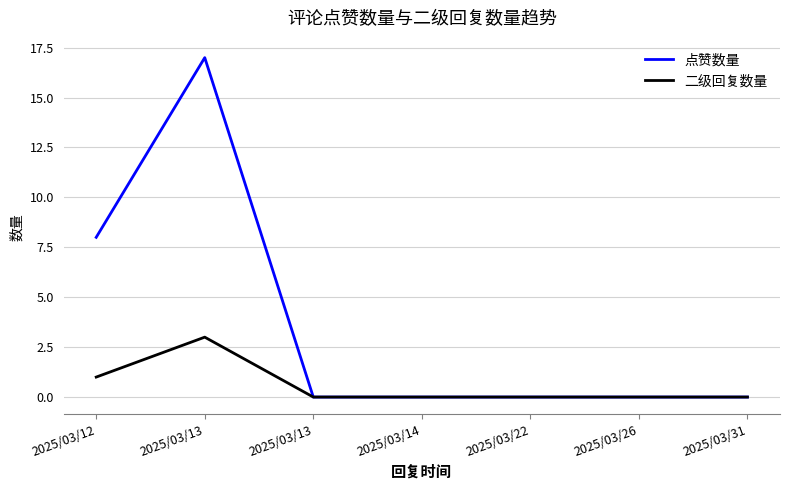

What are all the series names shown in the legend?

点赞数量, 二级回复数量